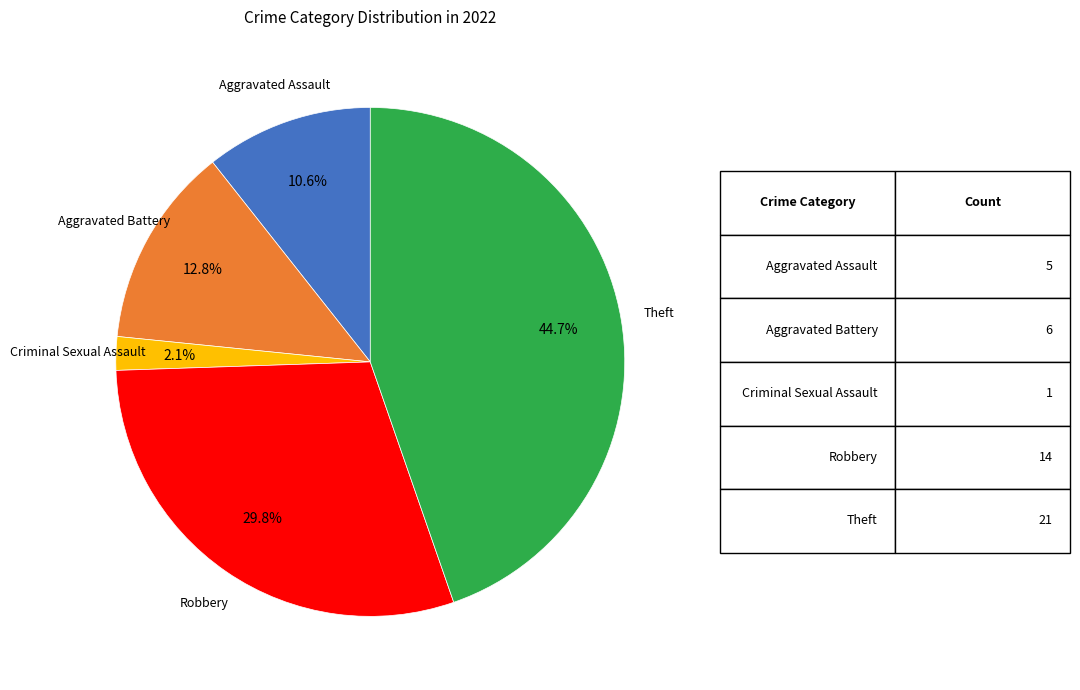

Is there a majority slice in this chart?

No